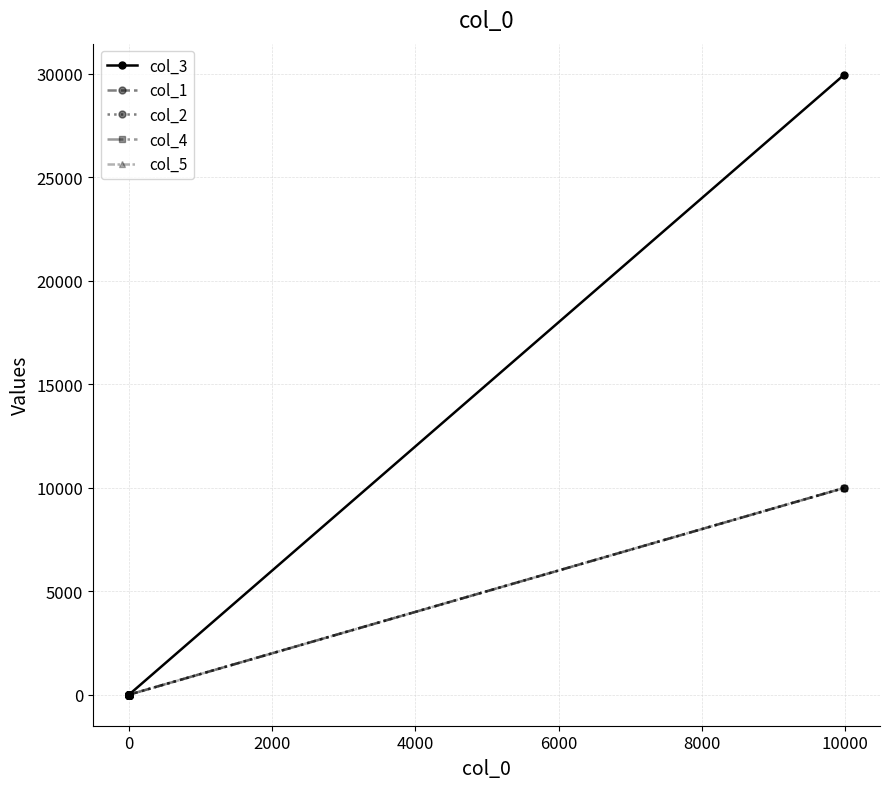

True or false: col_5 and col_2 cross at least once.

False